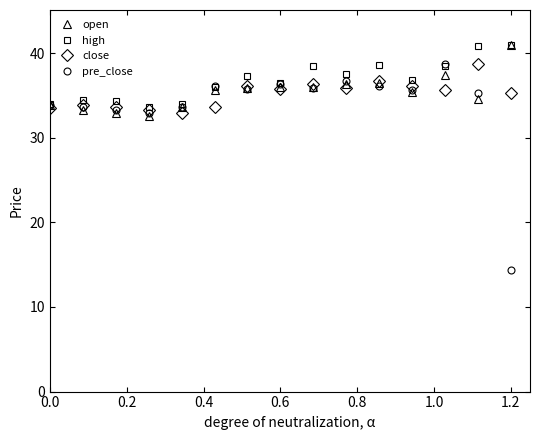

At how many categories does at least one series exceed 17?

15